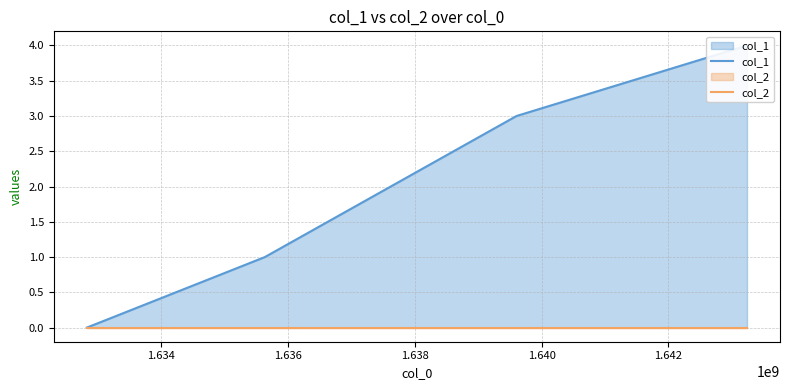

How many lines are shown in the chart?

2